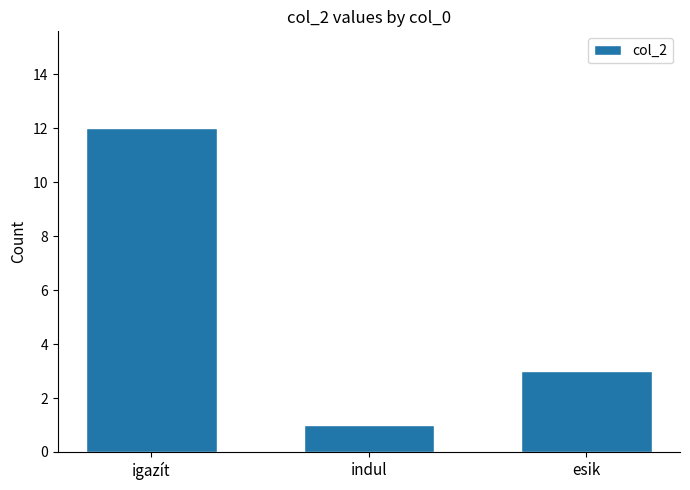

At which category does the chart reach its minimum across all series?

indul